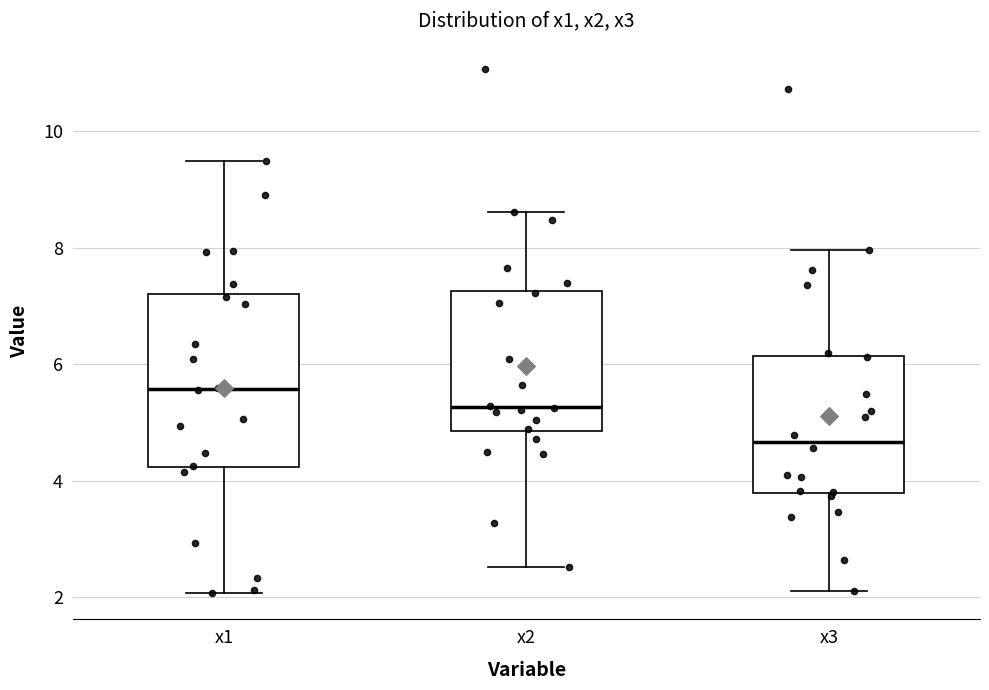

Which box is the tallest, from its lower edge to its upper edge?

x1